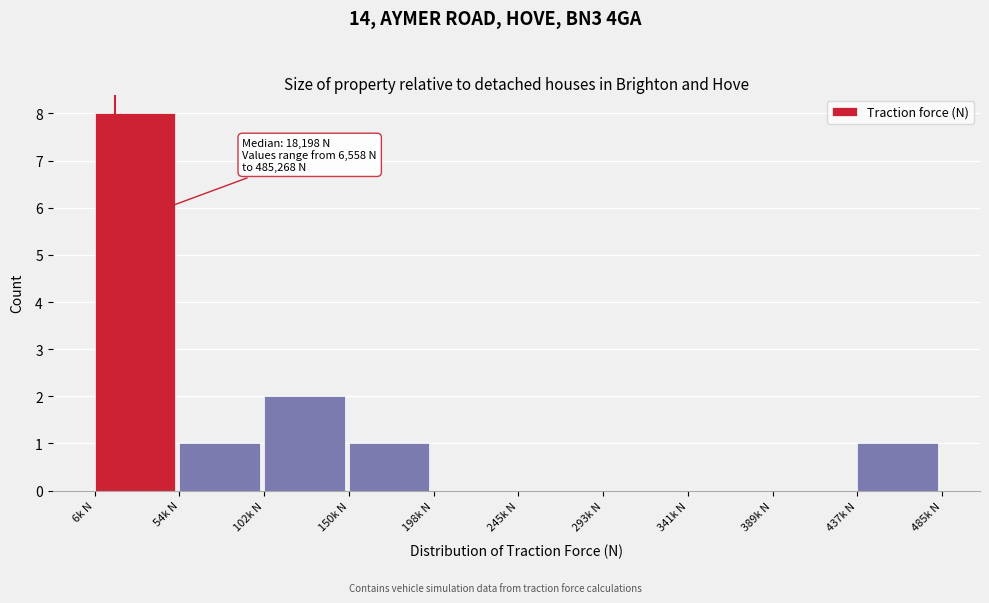

Reading right to left, transcribe all the data shown in this chart.

437k N=1	389k N=0	341k N=0	293k N=0	245k N=0	198k N=0	150k N=1	102k N=2	54k N=1	6k N=8